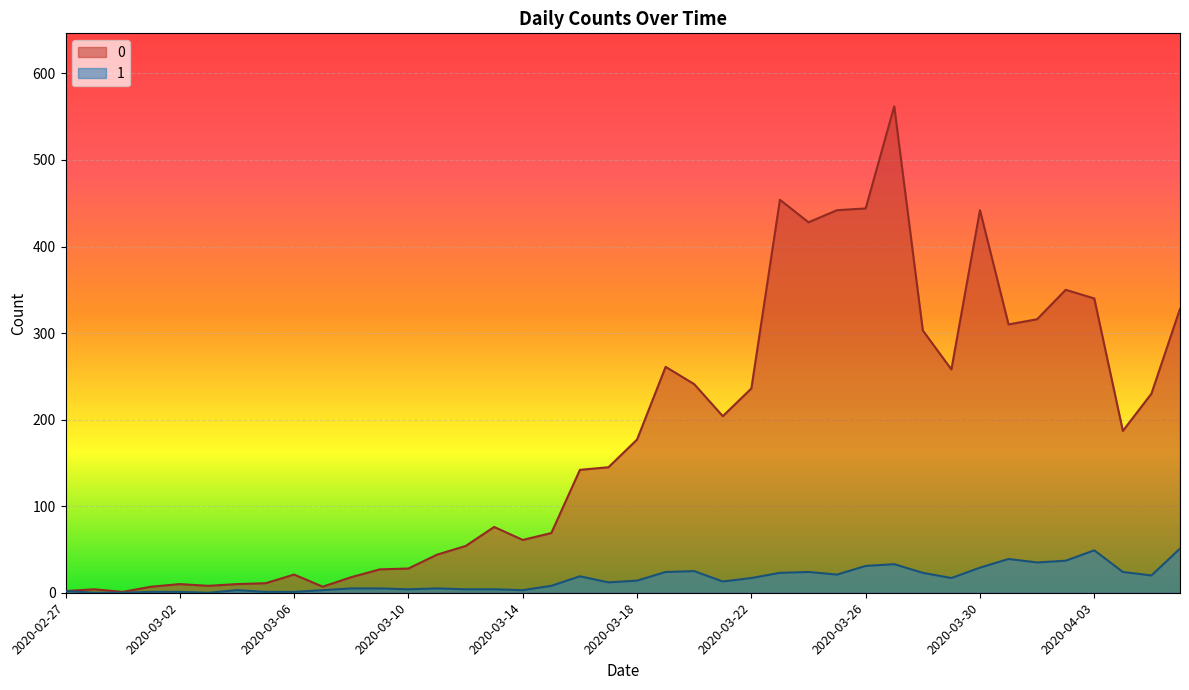

True or false: 1 has a value of 24 at 2020-03-24.

True